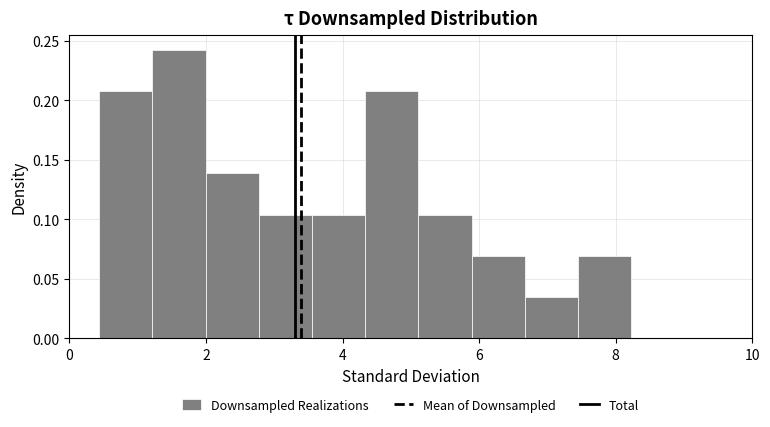

Read against the x-axis, roughly where is the centre of the tallest bar?

1.6